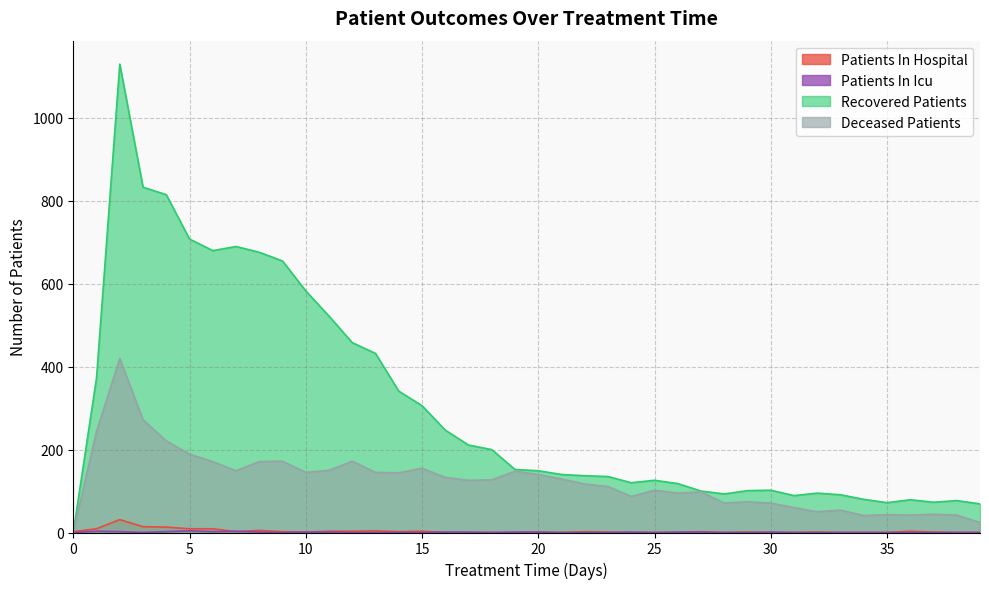

Which category has the lowest value across all series?

16